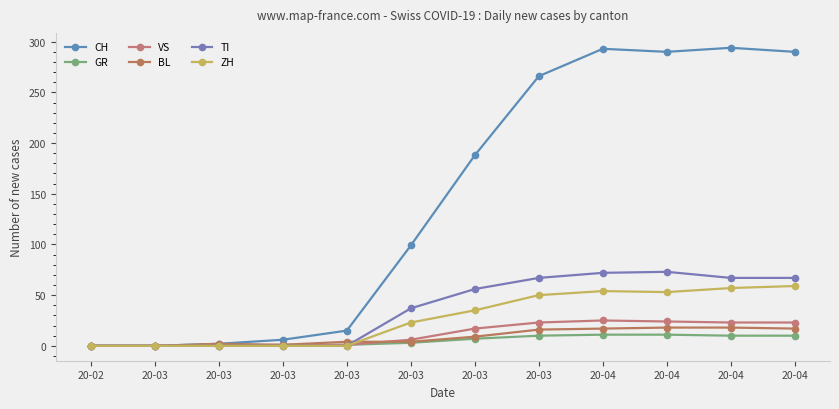

How many categories are shown in the chart?

12